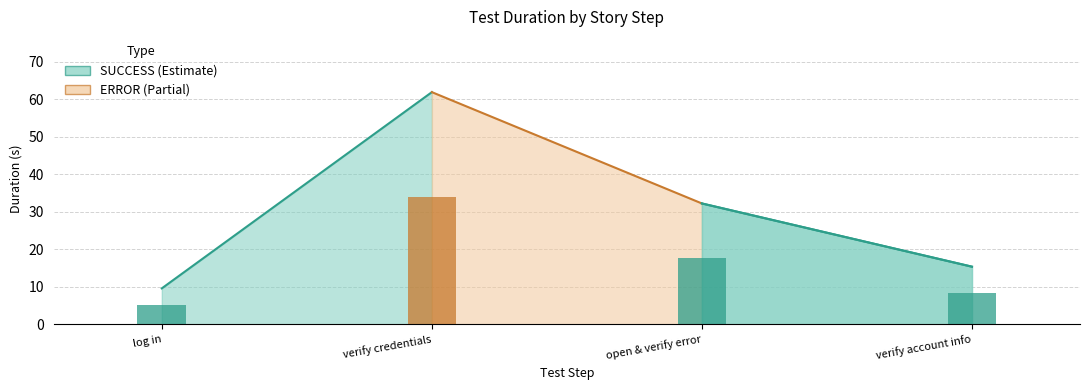

What is the difference between the second highest and second lowest values?

16.9